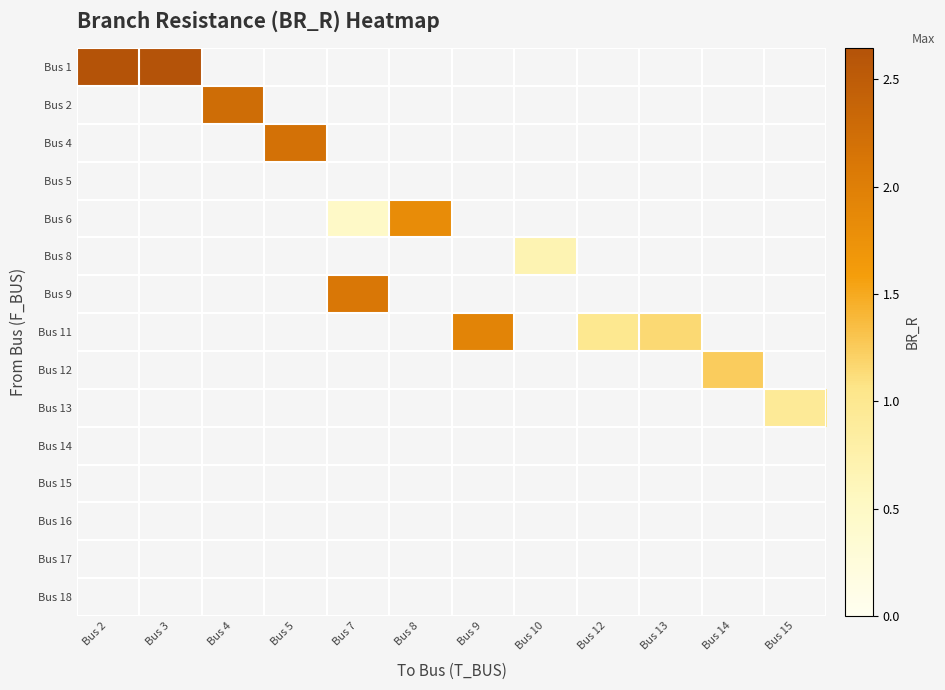

Which label corresponds to the largest value in the chart?

Bus 3